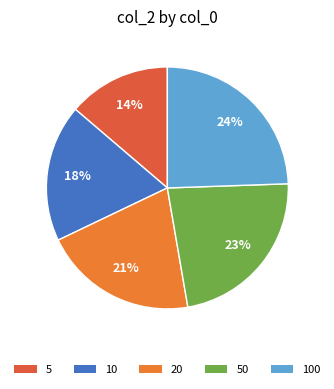

How many slices are in this pie chart?

5